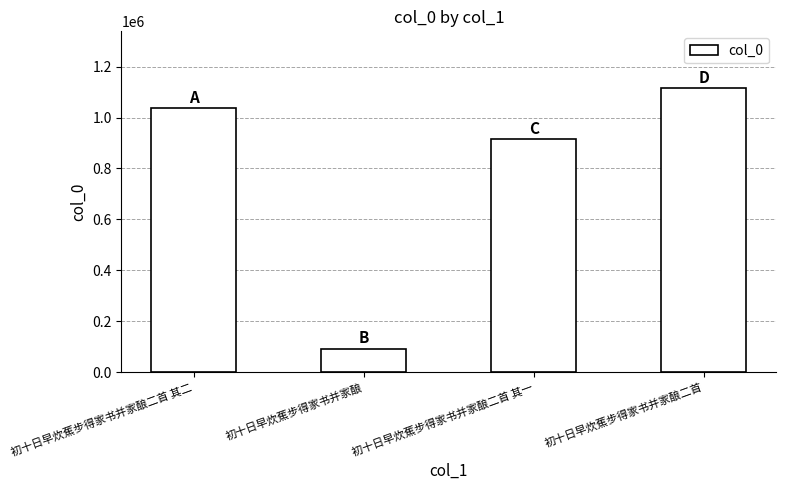

What is the ratio of the value at 初十日早炊蕉步得家书并家酿二首 其二 to the value at 初十日早炊蕉步得家书并家酿二首 其一?

1.1